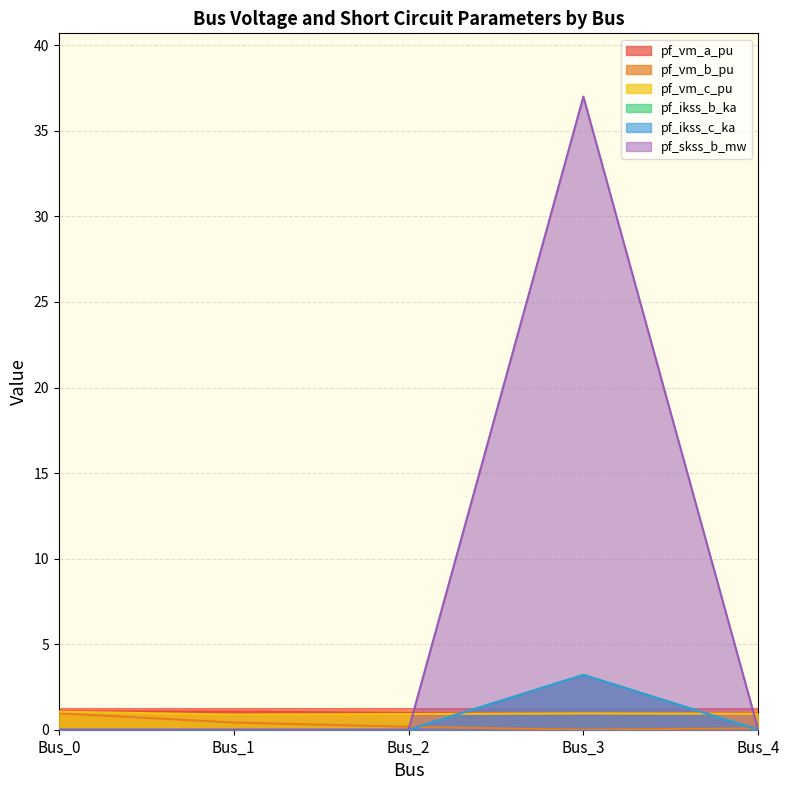

How many categories are shown in the chart?

5